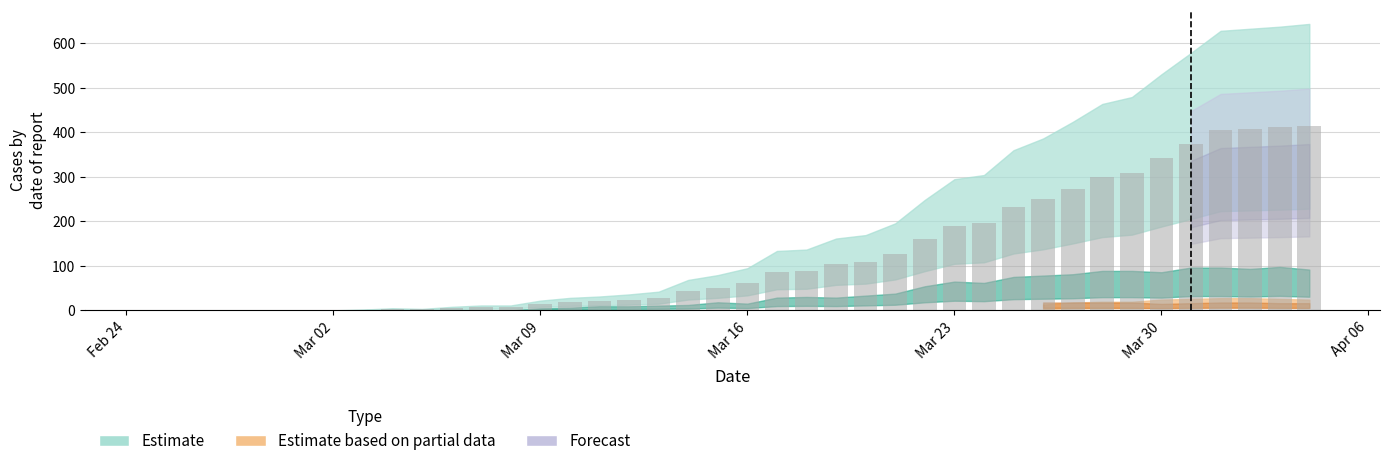

What is the sum of all values?

5058